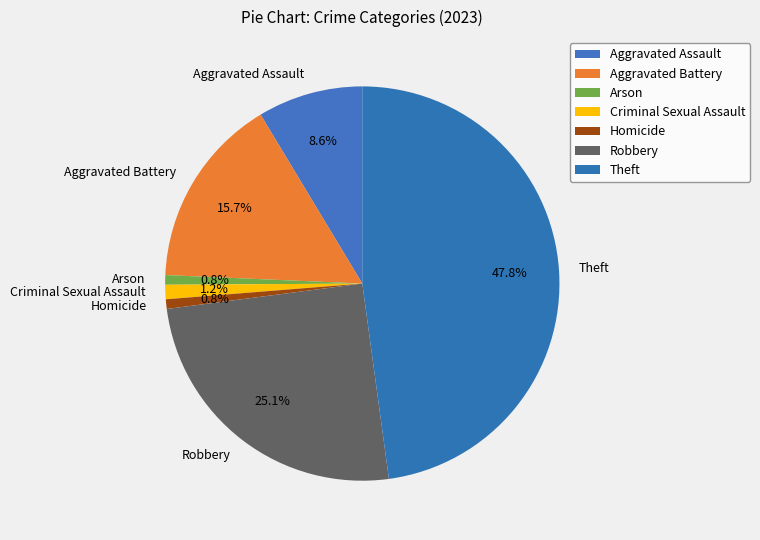

Which category has the biggest portion of the pie?

Theft